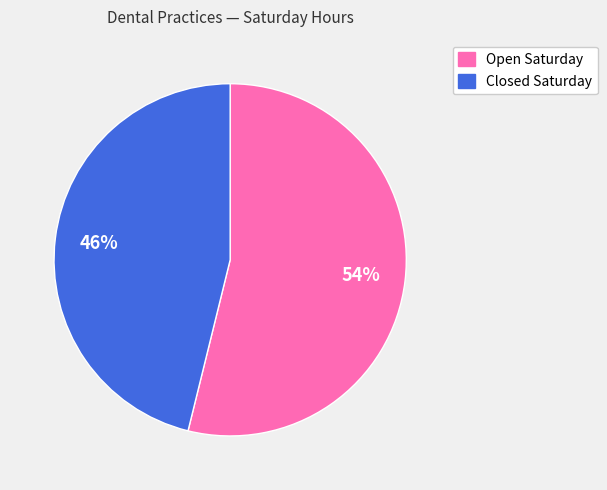

To the nearest percent, what is the difference between the largest and smallest slice percentages?

8%